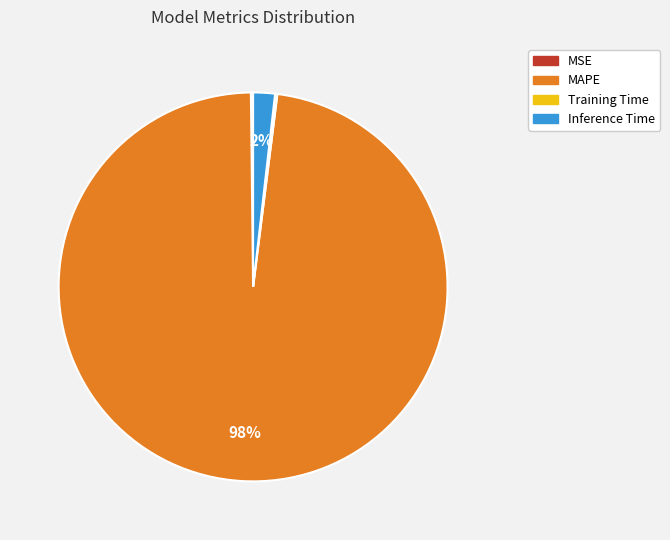

The Inference Time slice represents 2% of the pie. True or false?

True